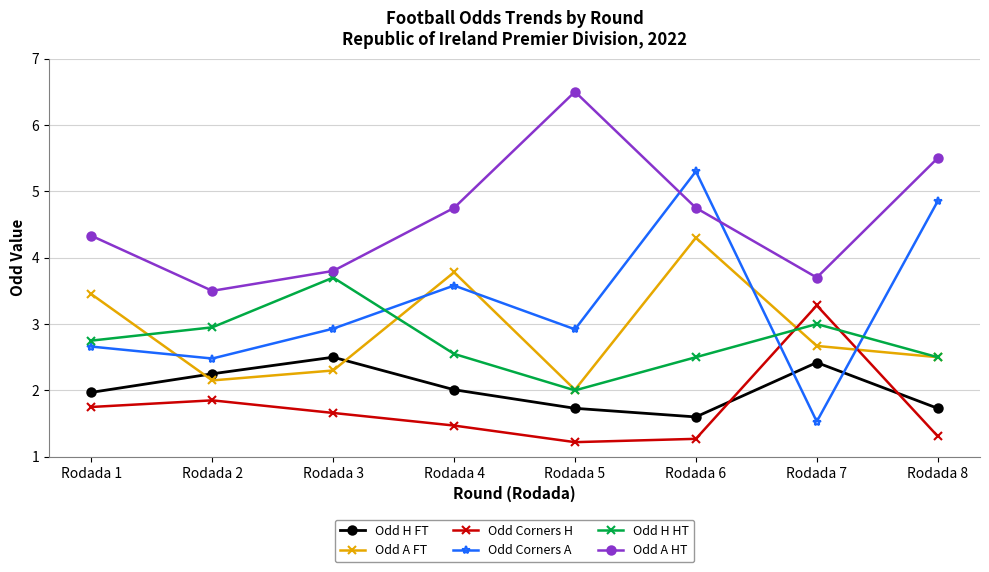

The Odd A HT series shows 1.9 at Rodada 2. True or false?

False